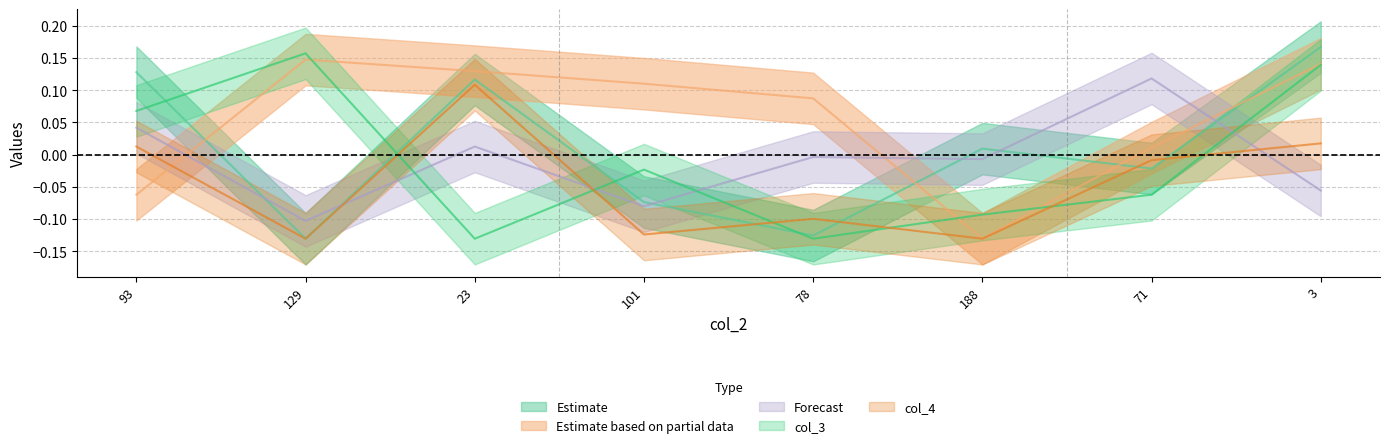

True or false: col_3 has more than 1 points higher than both neighbors.

True